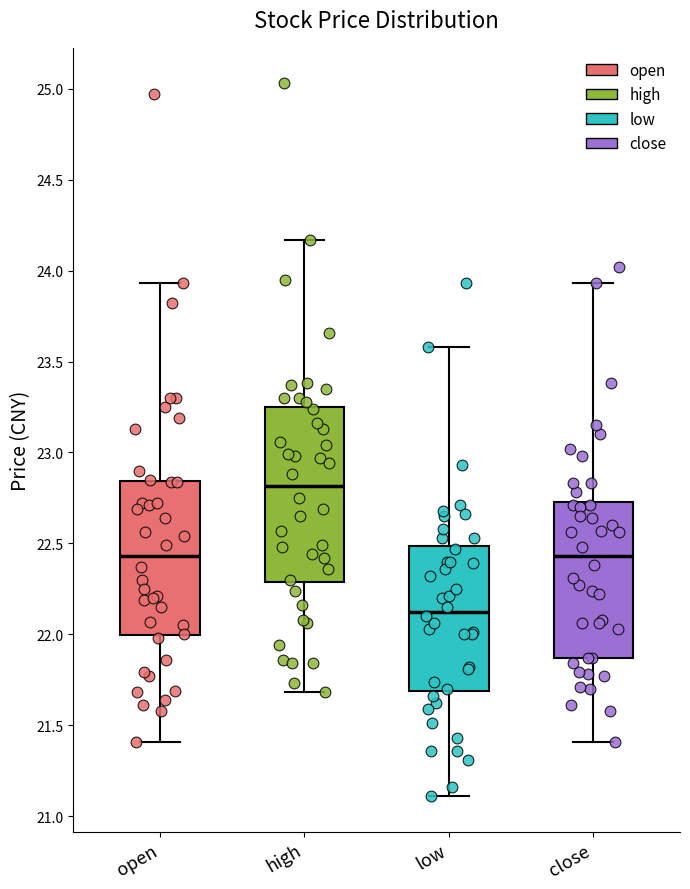

Reading left to right, read every box against the y-axis: the position of its median line, the range the box covers, and the ends of its whiskers. The values are not printed on the chart, so give them approximately, as read against the axis.

open: median 22.45, box 22.00 to 22.85, whiskers 21.40 to 23.95
high: median 22.80, box 22.30 to 23.25, whiskers 21.70 to 24.15
low: median 22.15, box 21.70 to 22.50, whiskers 21.10 to 23.60
close: median 22.45, box 21.85 to 22.75, whiskers 21.40 to 23.95